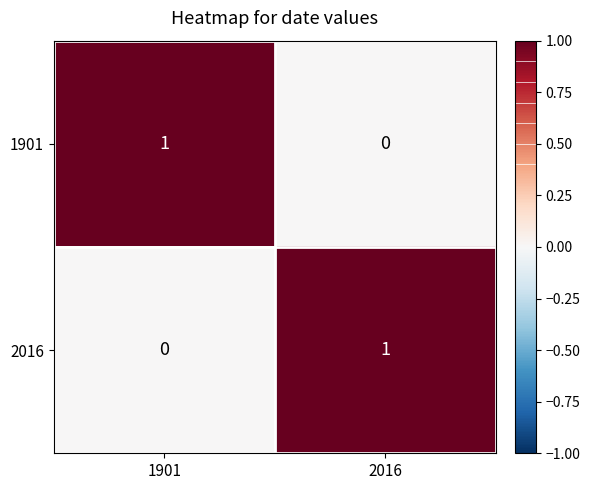

At which label does 1901 reach its minimum?

2016